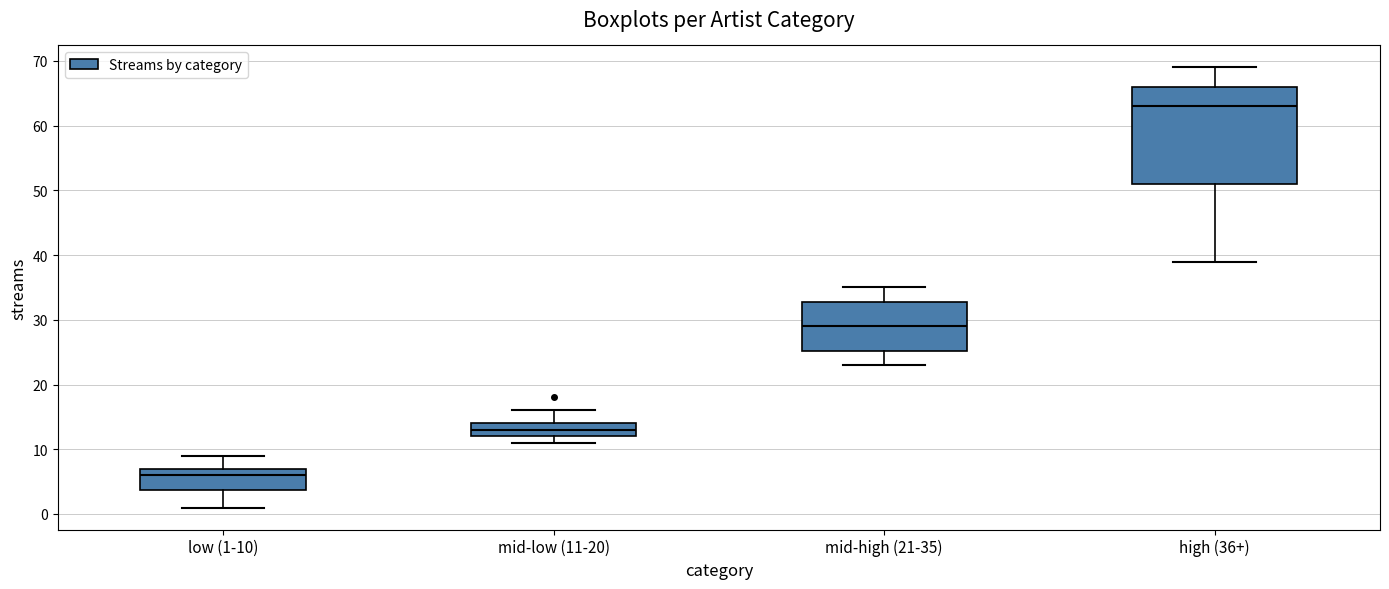

Where does the lower whisker of the box for low (1-10) end on the y-axis? The values are not printed on the chart, so give them approximately, as read against the axis.

1